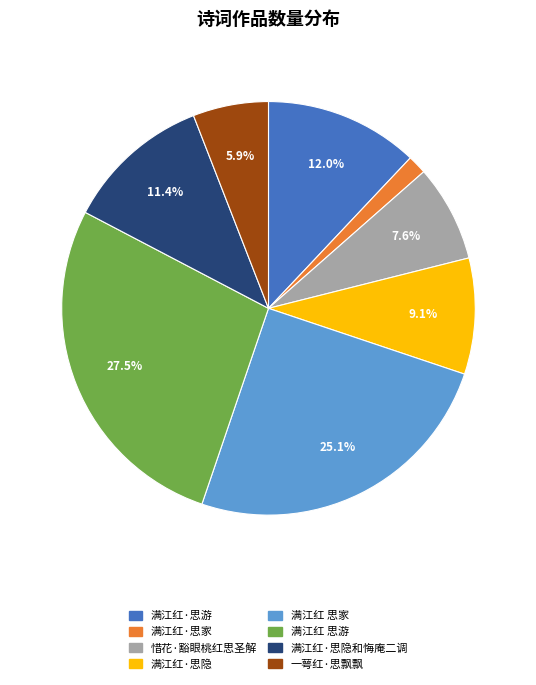

Is there any slice that represents more than half of the pie?

No